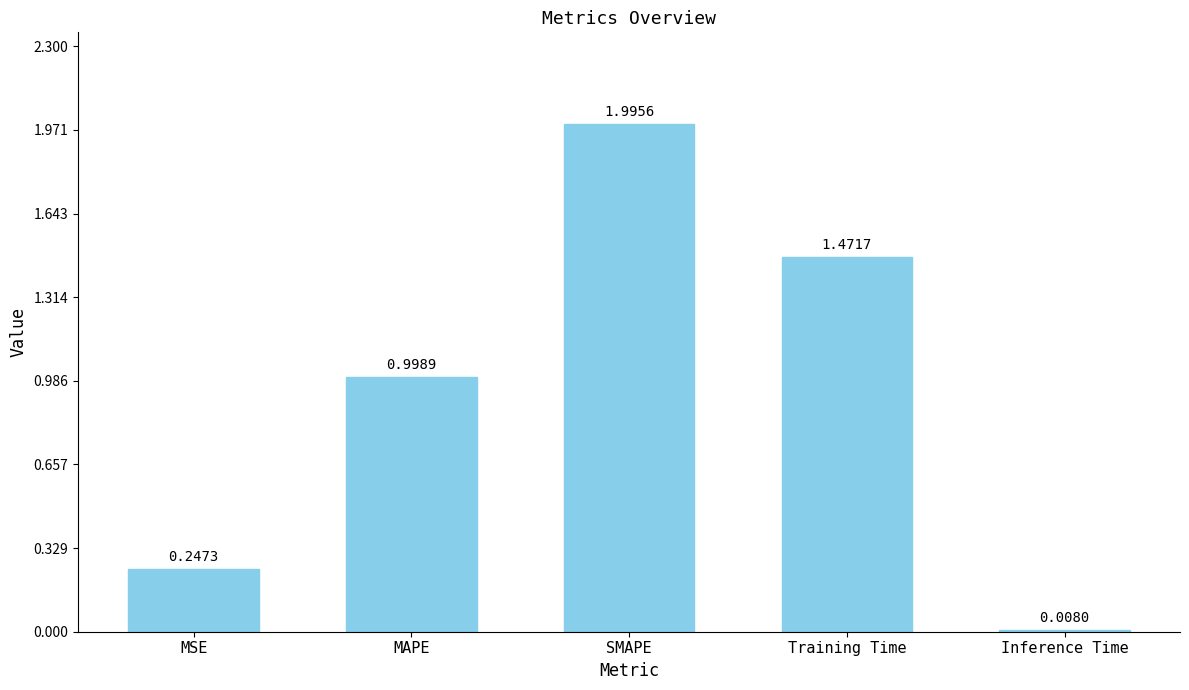

Rank the categories by value from highest to lowest.

SMAPE, Training Time, MAPE, MSE, Inference Time